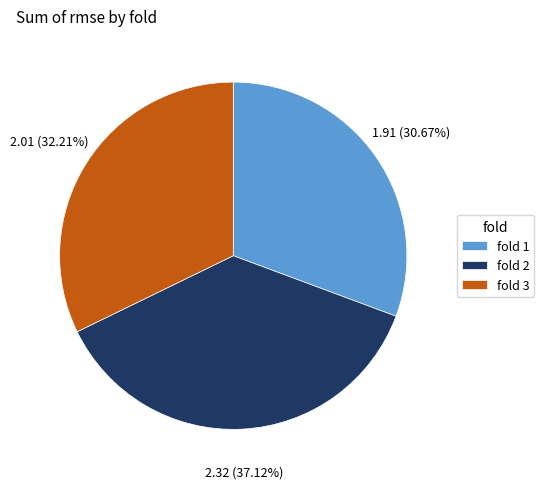

Between fold 1 and fold 3, which is larger?

fold 3